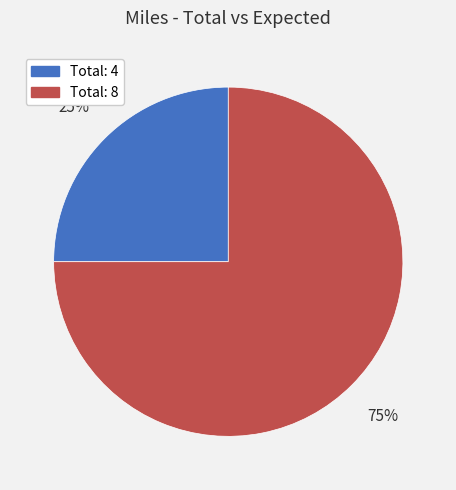

To the nearest percent, what is the average slice percentage?

50%